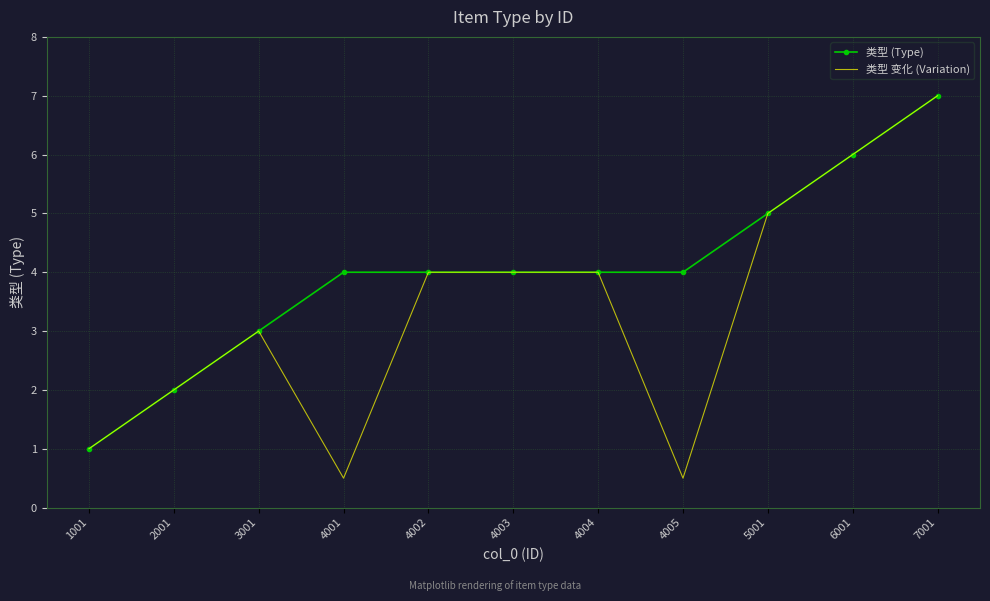

Count the 类型 (Type) values in the range 3 to 5.

7